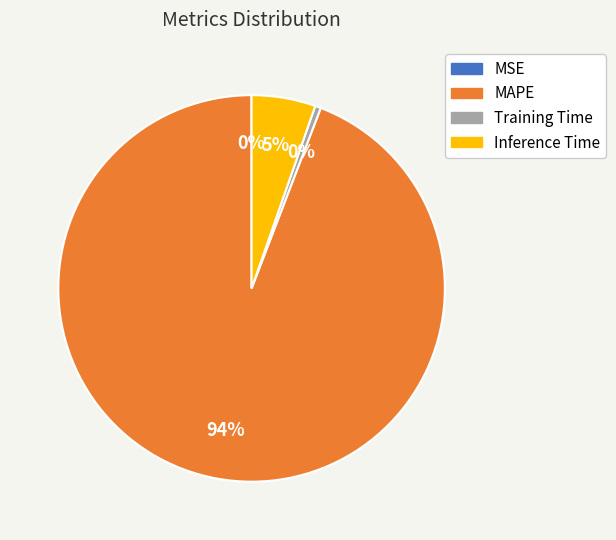

To the nearest percent, what percentage of the pie is Inference Time?

5%